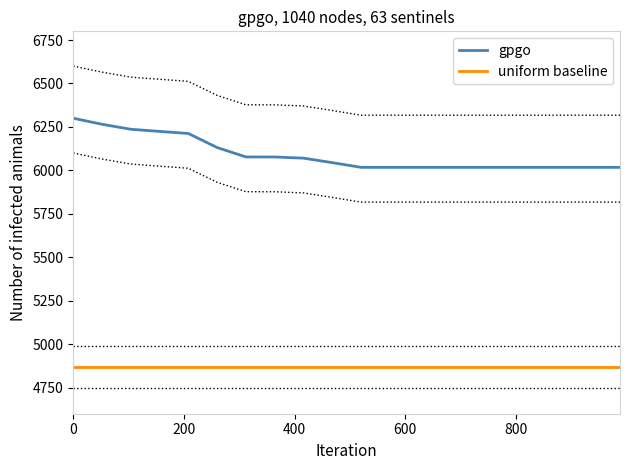

Which series has the largest total across all categories?

gpgo